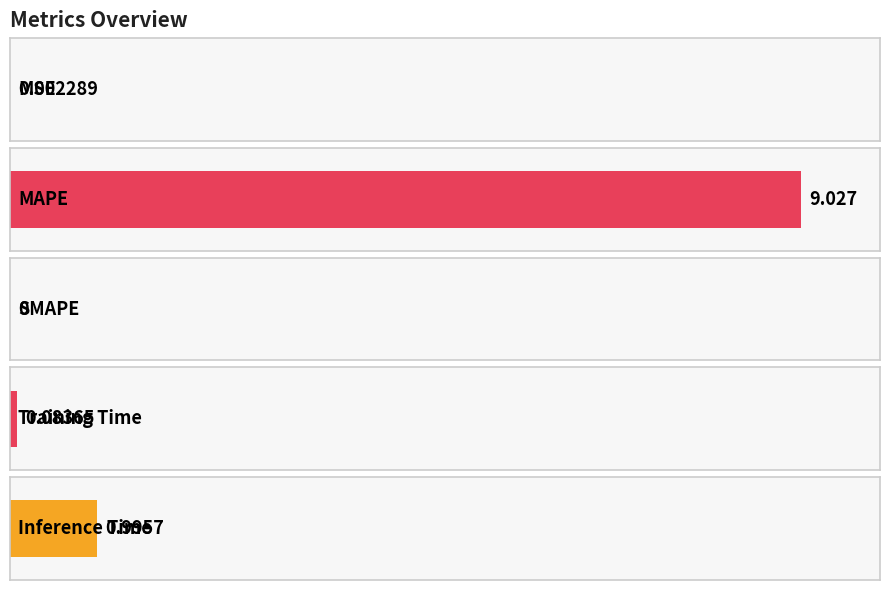

Reading left to right, transcribe all the data shown in this chart.

MSE=0.0	MAPE=9.0	SMAPE=0.0	Training Time=0.1	Inference Time=1.0